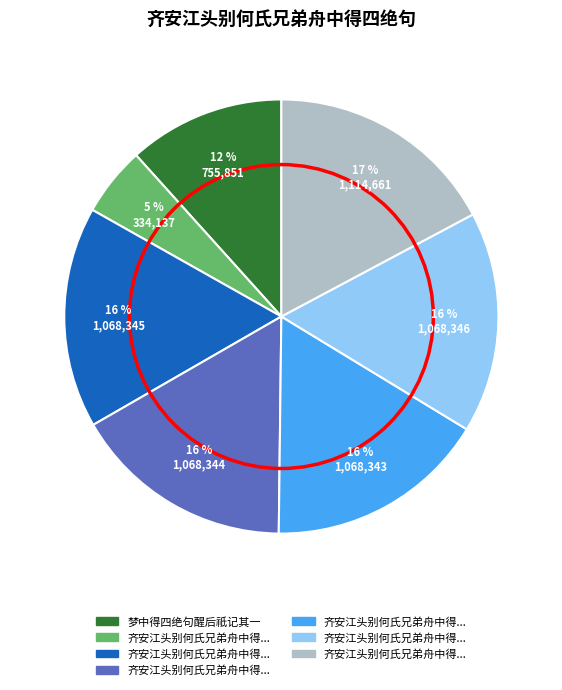

Does any single category account for the majority?

No